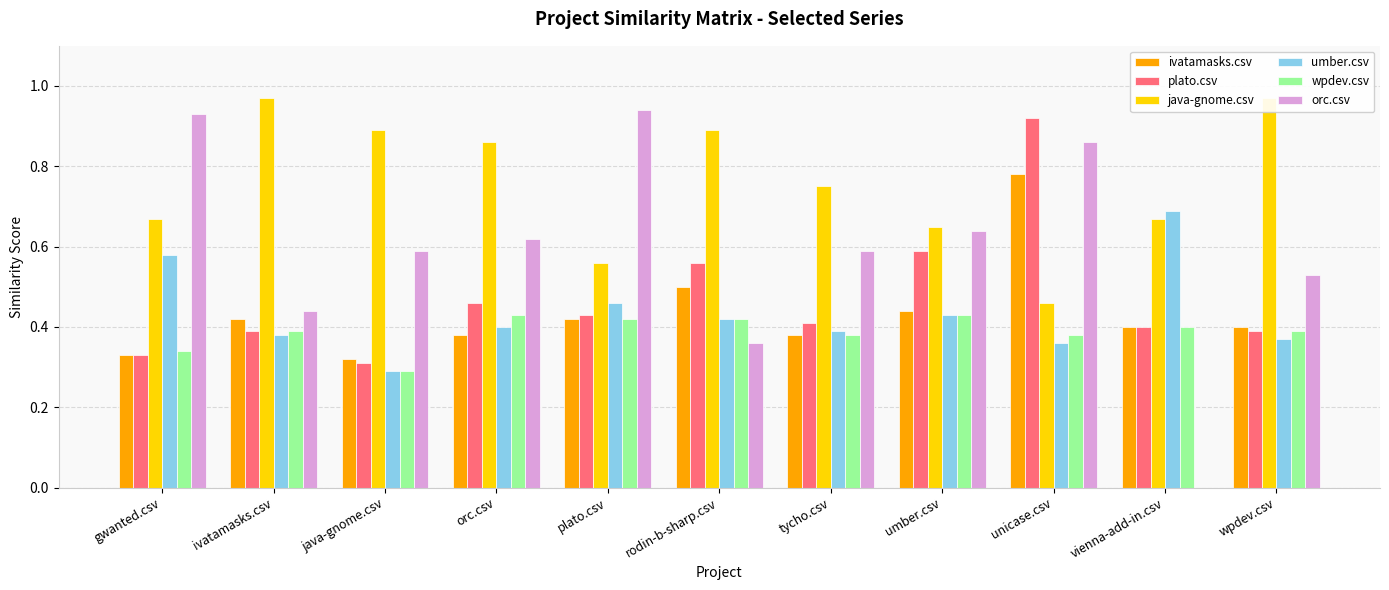

Reading left to right, transcribe all the data shown in this chart.

ivatamasks.csv: 0.3	0.4	0.3	0.4	0.4	0.5	0.4	0.4	0.8	0.4	0.4
plato.csv: 0.3	0.4	0.3	0.5	0.4	0.6	0.4	0.6	0.9	0.4	0.4
java-gnome.csv: 0.7	1.0	0.9	0.9	0.6	0.9	0.8	0.7	0.5	0.7	1.0
umber.csv: 0.6	0.4	0.3	0.4	0.5	0.4	0.4	0.4	0.4	0.7	0.4
wpdev.csv: 0.3	0.4	0.3	0.4	0.4	0.4	0.4	0.4	0.4	0.4	0.4
orc.csv: 0.9	0.4	0.6	0.6	0.9	0.4	0.6	0.6	0.9	0.0	0.5